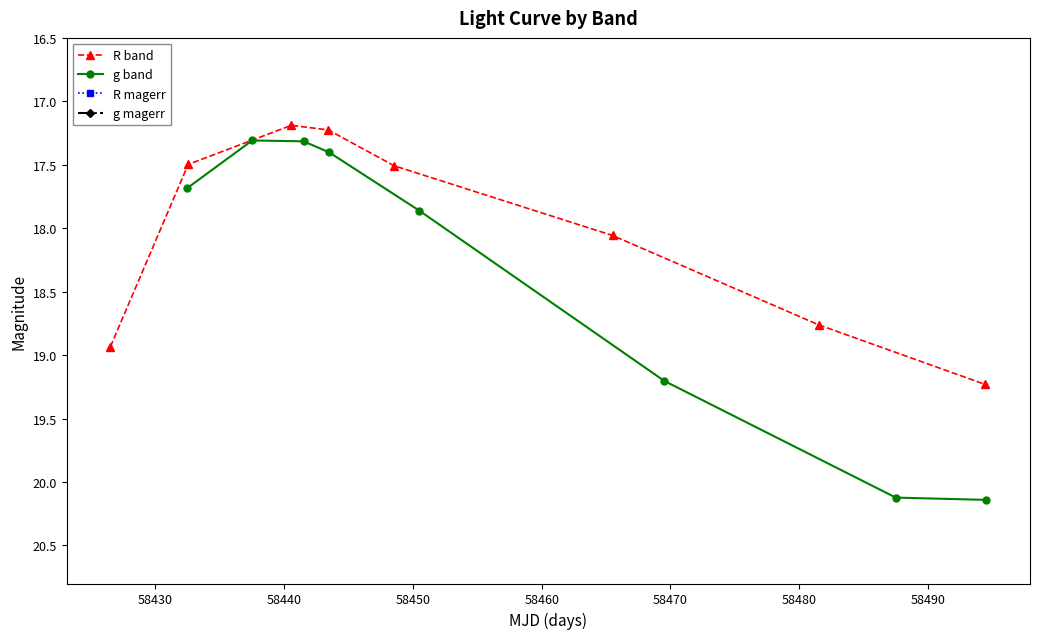

In R band, how many points are lower than both neighbors (excluding endpoints)?

1